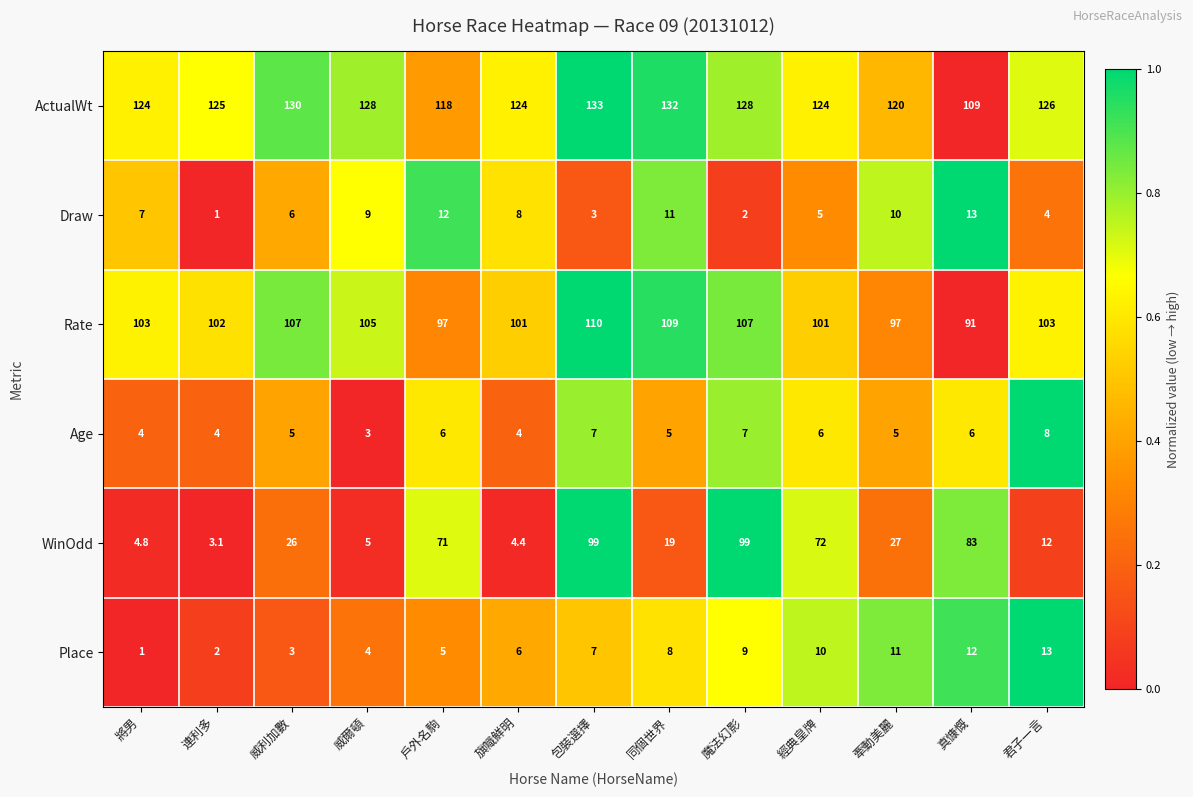

What is the difference between the maximum and minimum values in the WinOdd series?

95.9